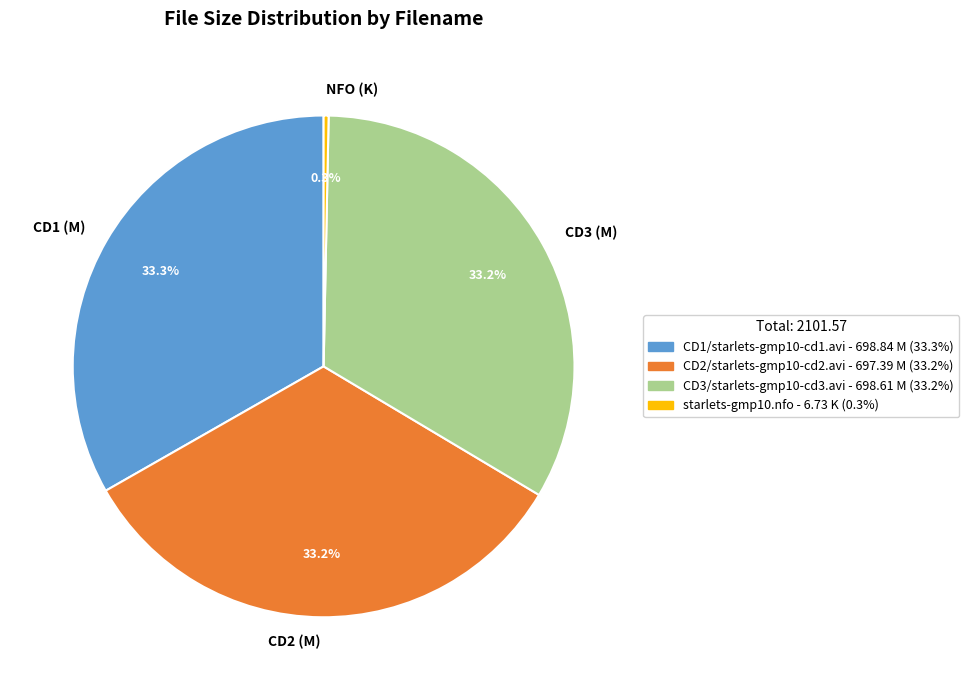

Between NFO (K) and CD3 (M), which is larger?

CD3 (M)